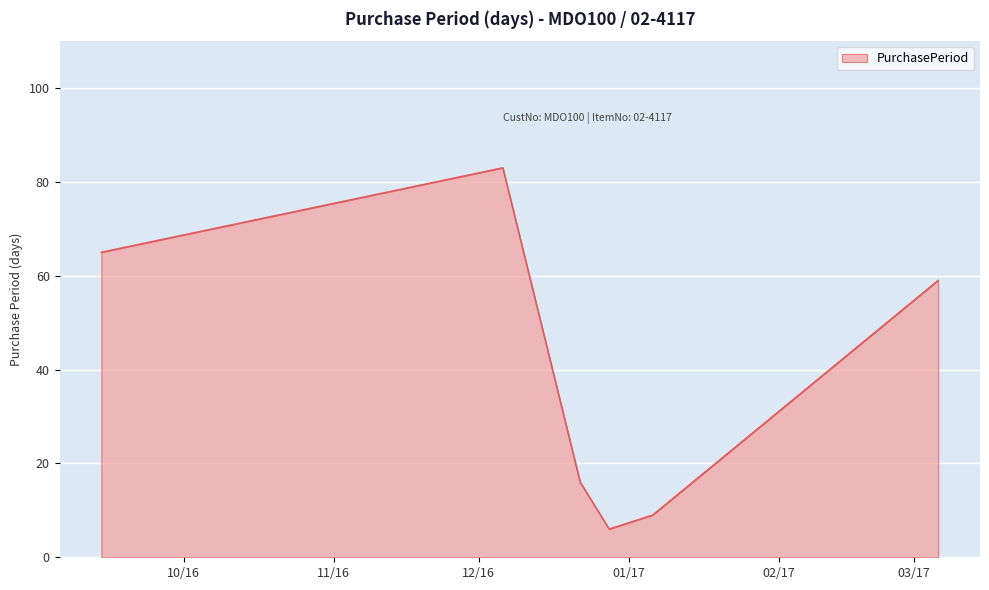

Reading right to left, list all the values displayed in this chart.

59	9	6	16	83	65